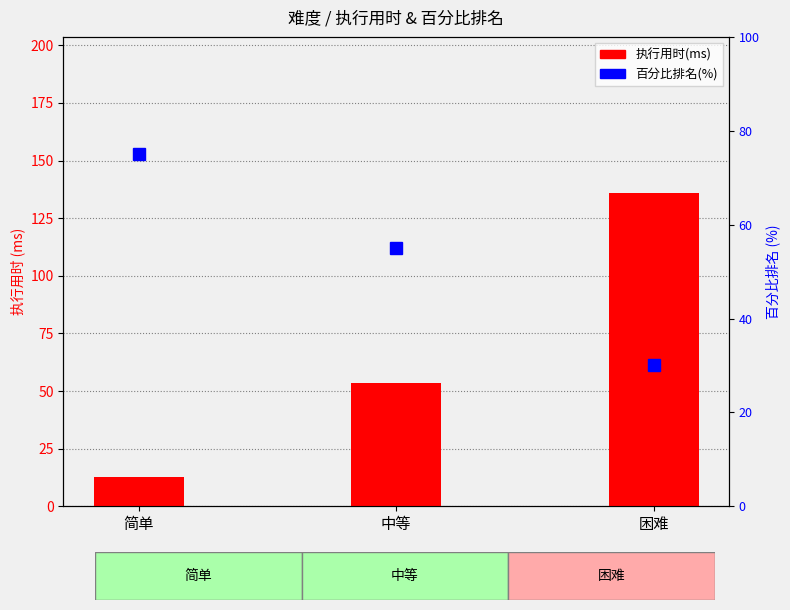

What are all the series names shown in the legend?

执行用时(ms), 百分比排名